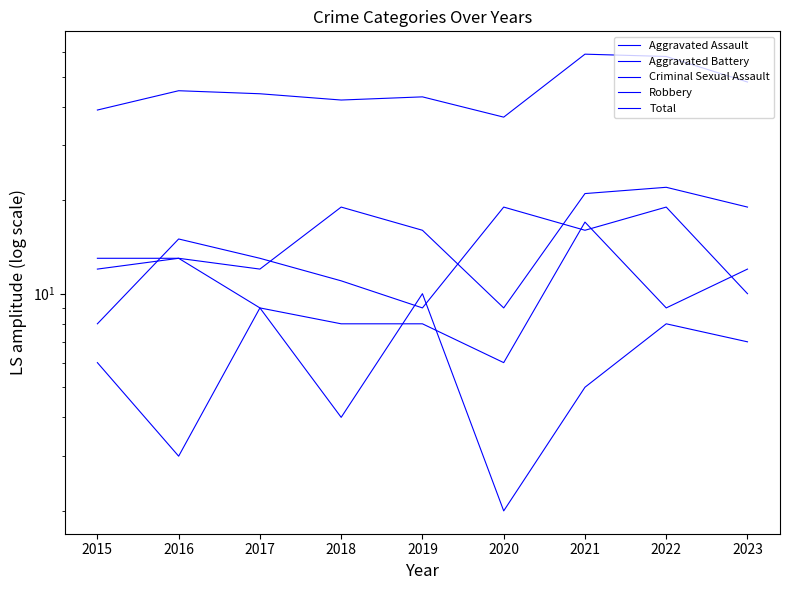

The Aggravated Assault series shows 6 at 2021. True or false?

False